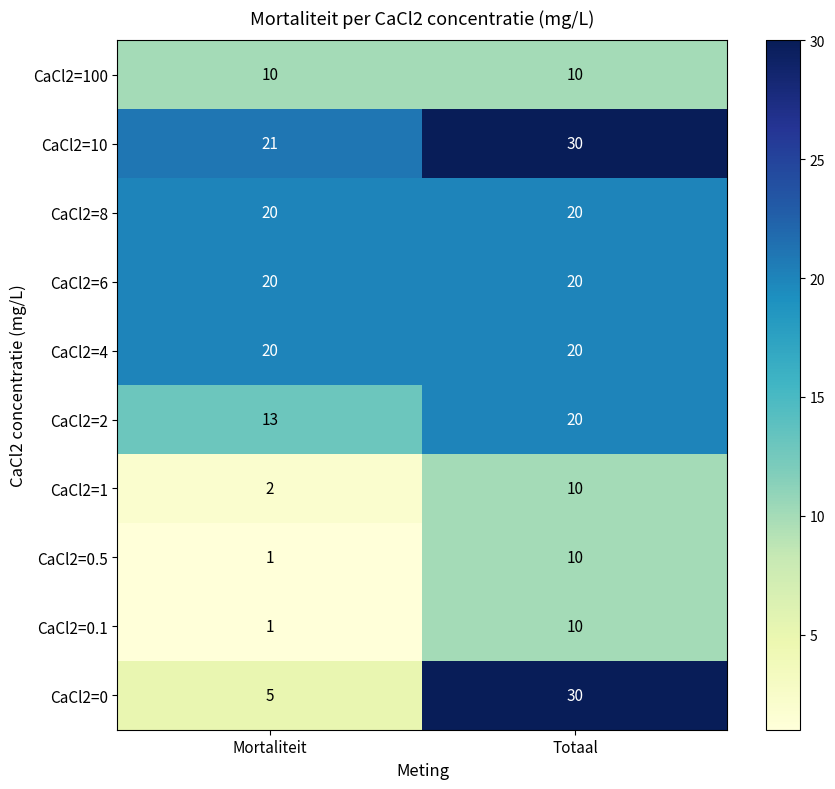

Which series has the widest spread of values?

CaCl2=0